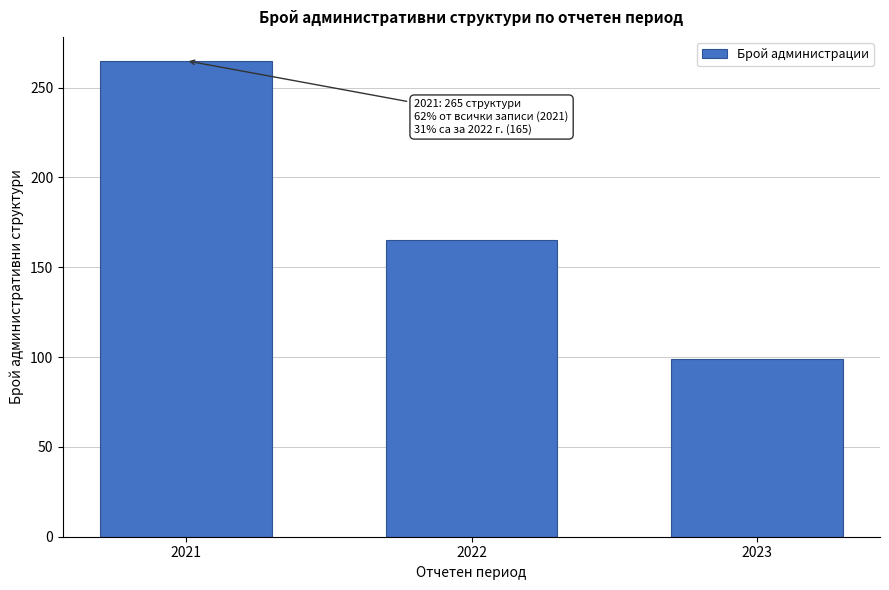

Reading left to right, transcribe all the data shown in this chart.

2021=265	2022=165	2023=99